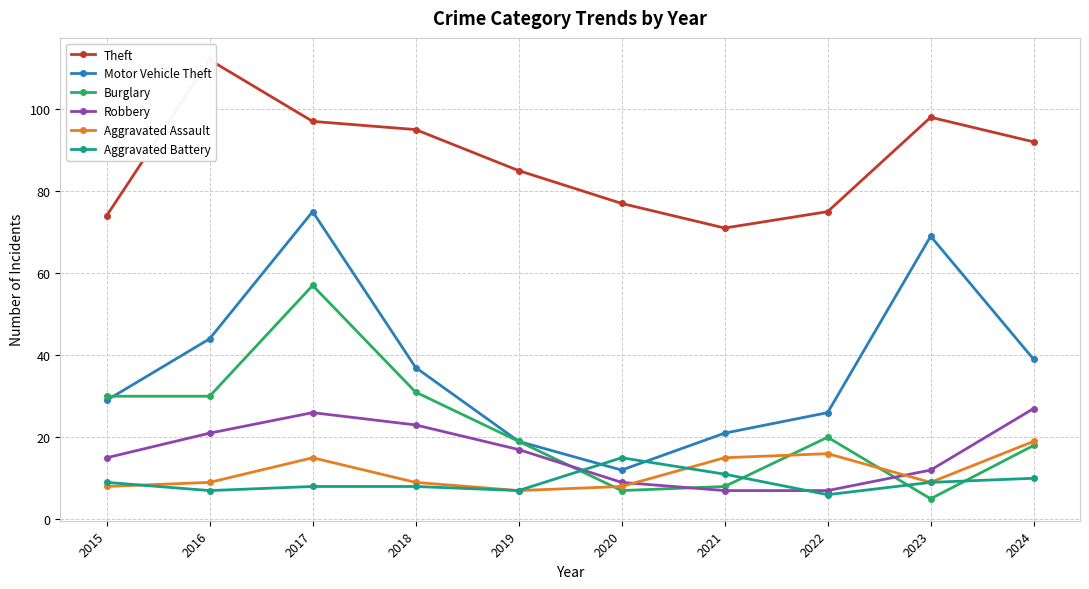

What is the average value of the Burglary series?

22